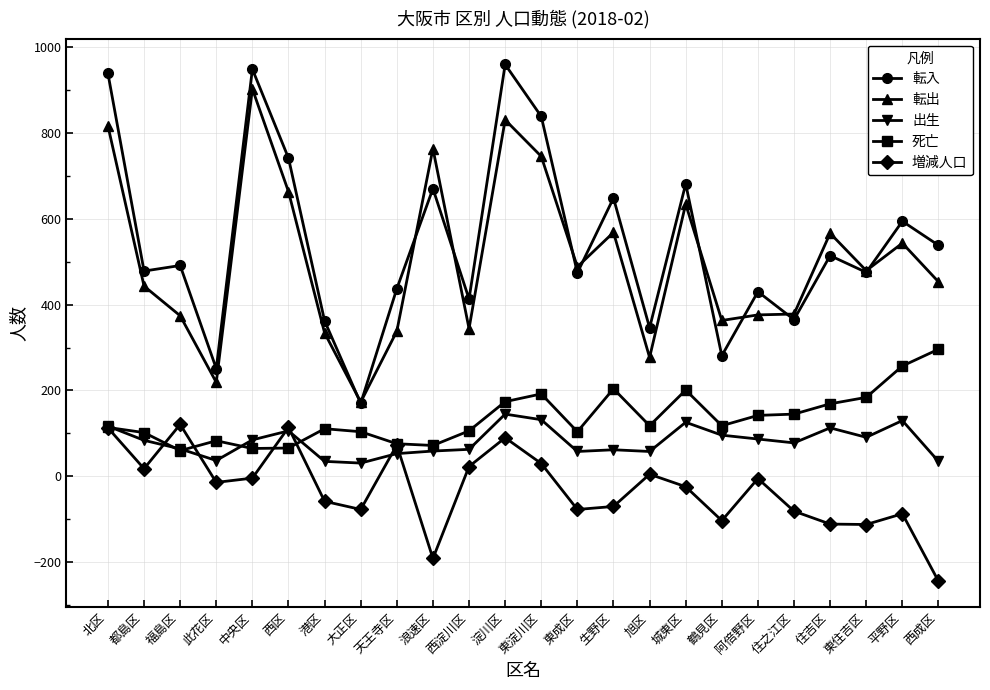

What is the maximum value for 転入?

959